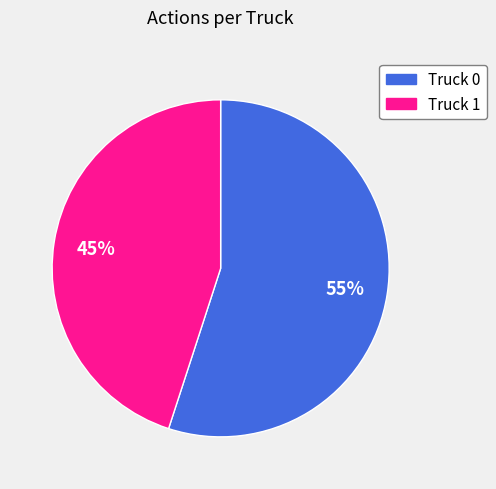

How many slices are in this pie chart?

2